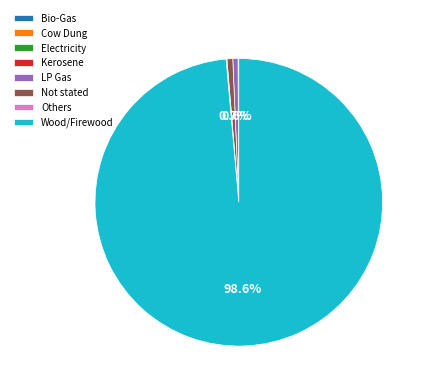

Between Not stated and Wood/Firewood, which is larger?

Wood/Firewood